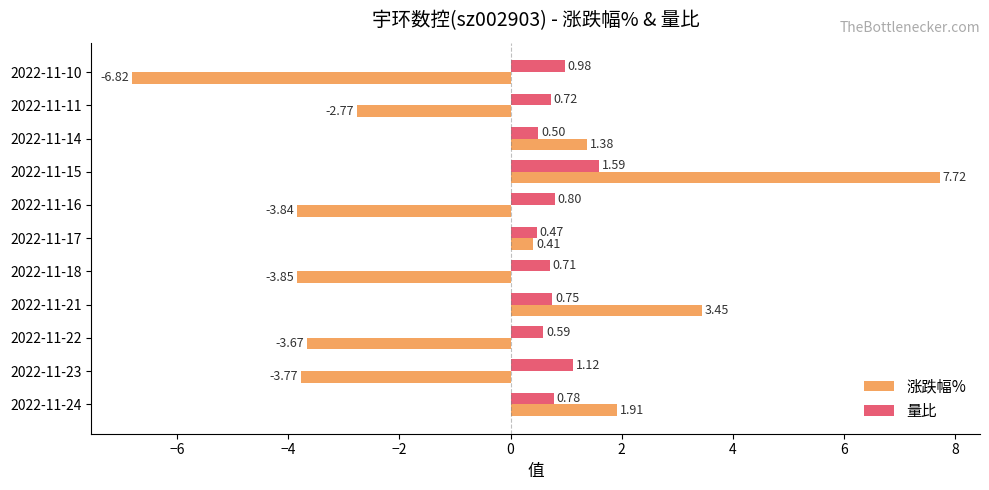

What is the sum of the 涨跌幅% values at 2022-11-22 and 2022-11-14?

-2.3